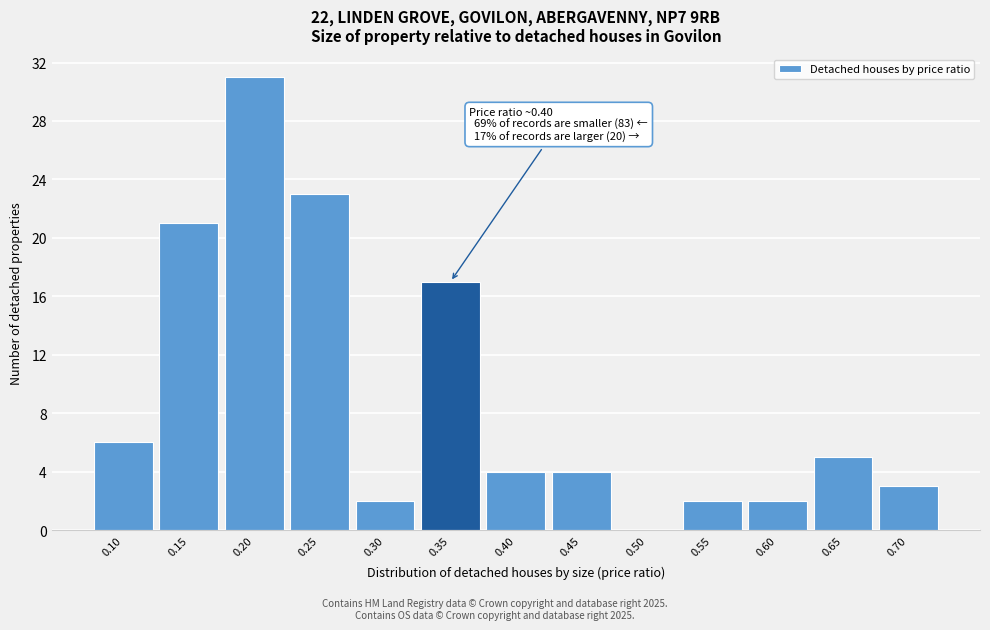

Reading left to right, transcribe all the data shown in this chart.

0.10=6	0.15=21	0.20=31	0.25=23	0.30=2	0.35=17	0.40=4	0.45=4	0.50=0	0.55=2	0.60=2	0.65=5	0.70=3